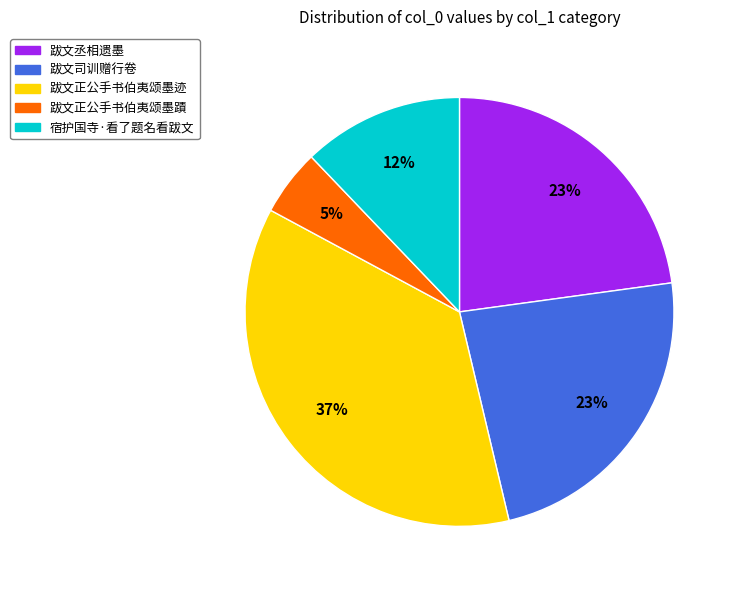

Is 跋文司训赠行卷 the majority of the pie?

No